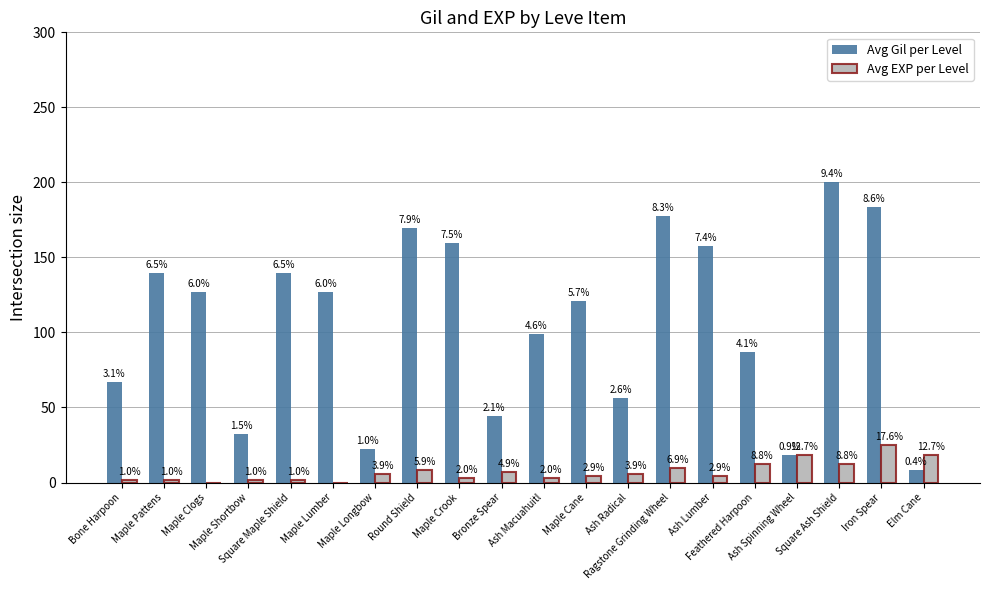

Are the bars horizontal?

No